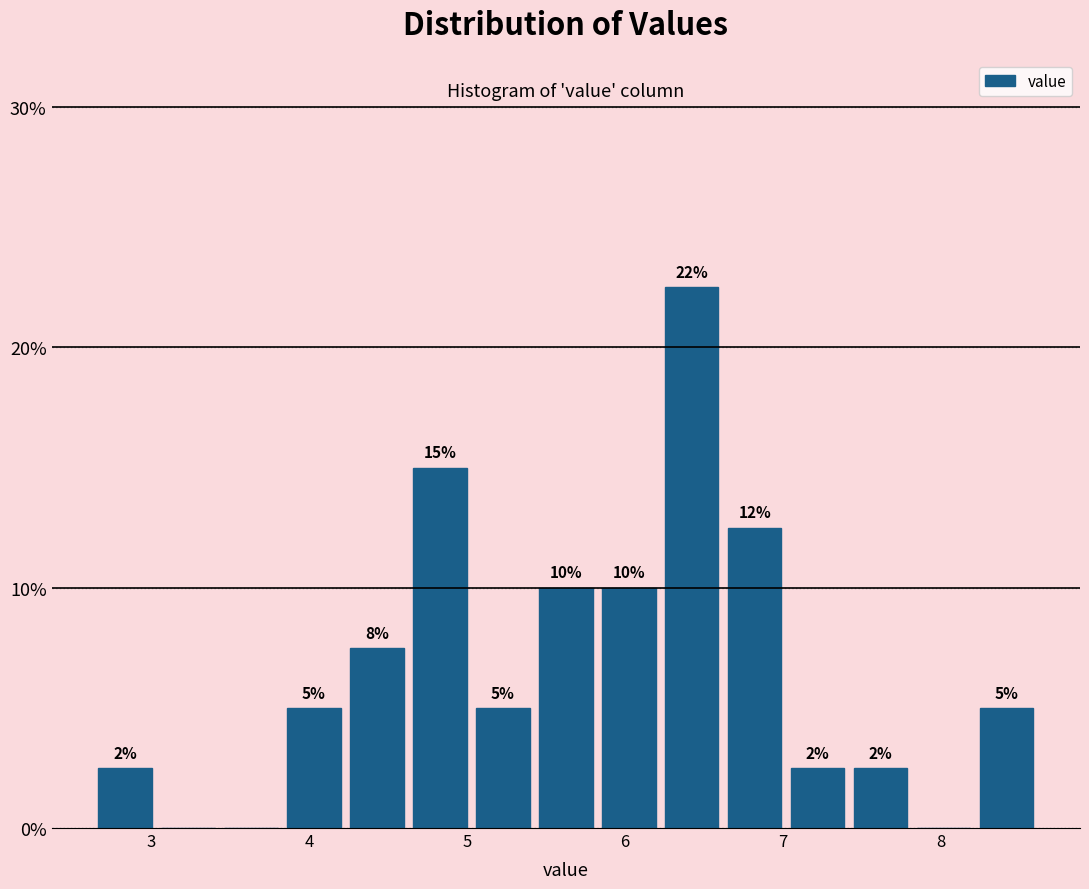

Around what value on the x-axis is the tallest bar? Give the approximate position of its centre, as read against the axis.

6.4